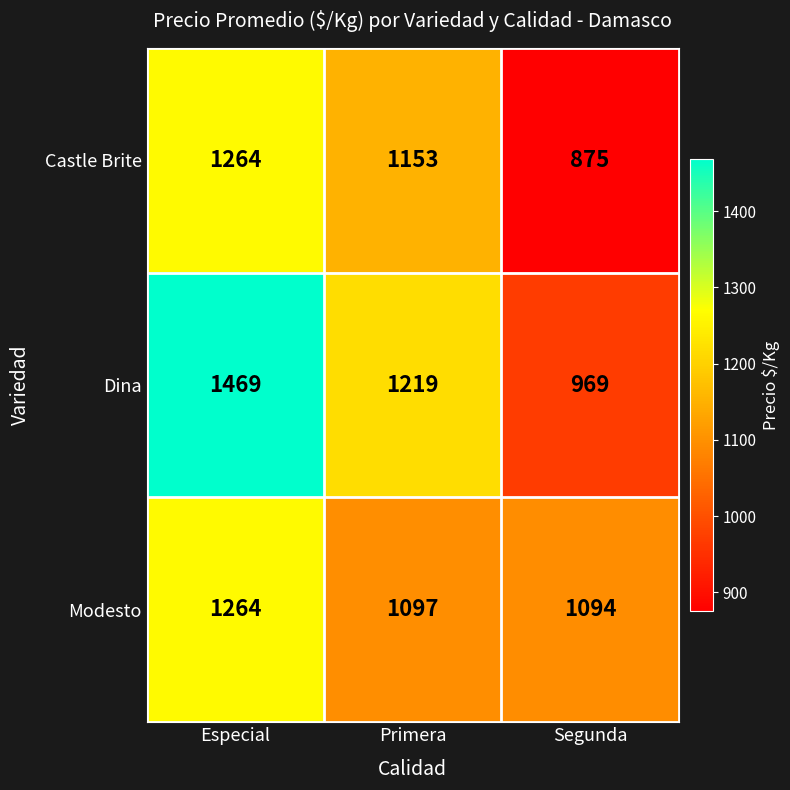

What is the difference between the Modesto values at Primera and Segunda?

3